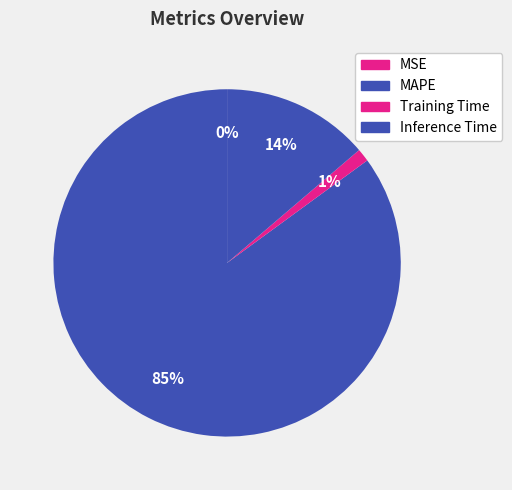

Rank the categories by value from highest to lowest.

MAPE, Inference Time, Training Time, MSE